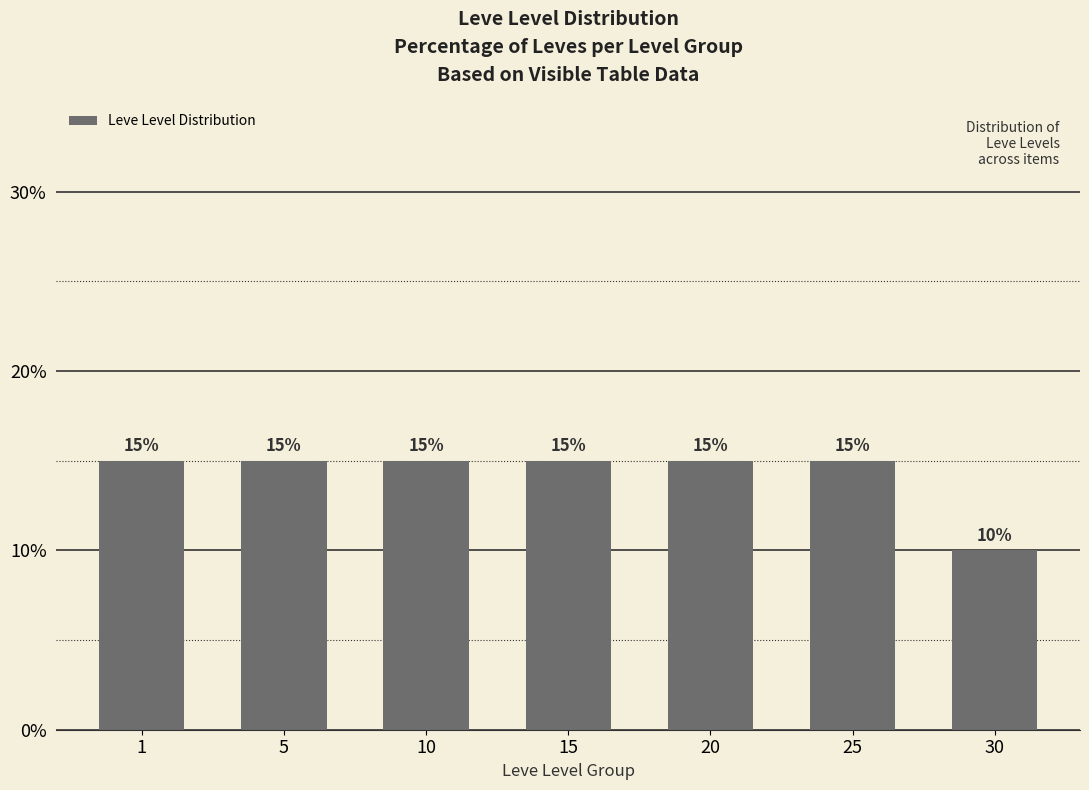

What is the change in value from 15 to 30?

-5